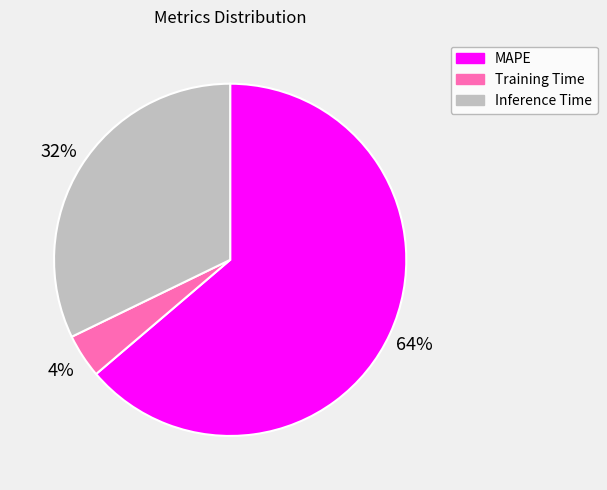

Which slice is the smallest?

Training Time